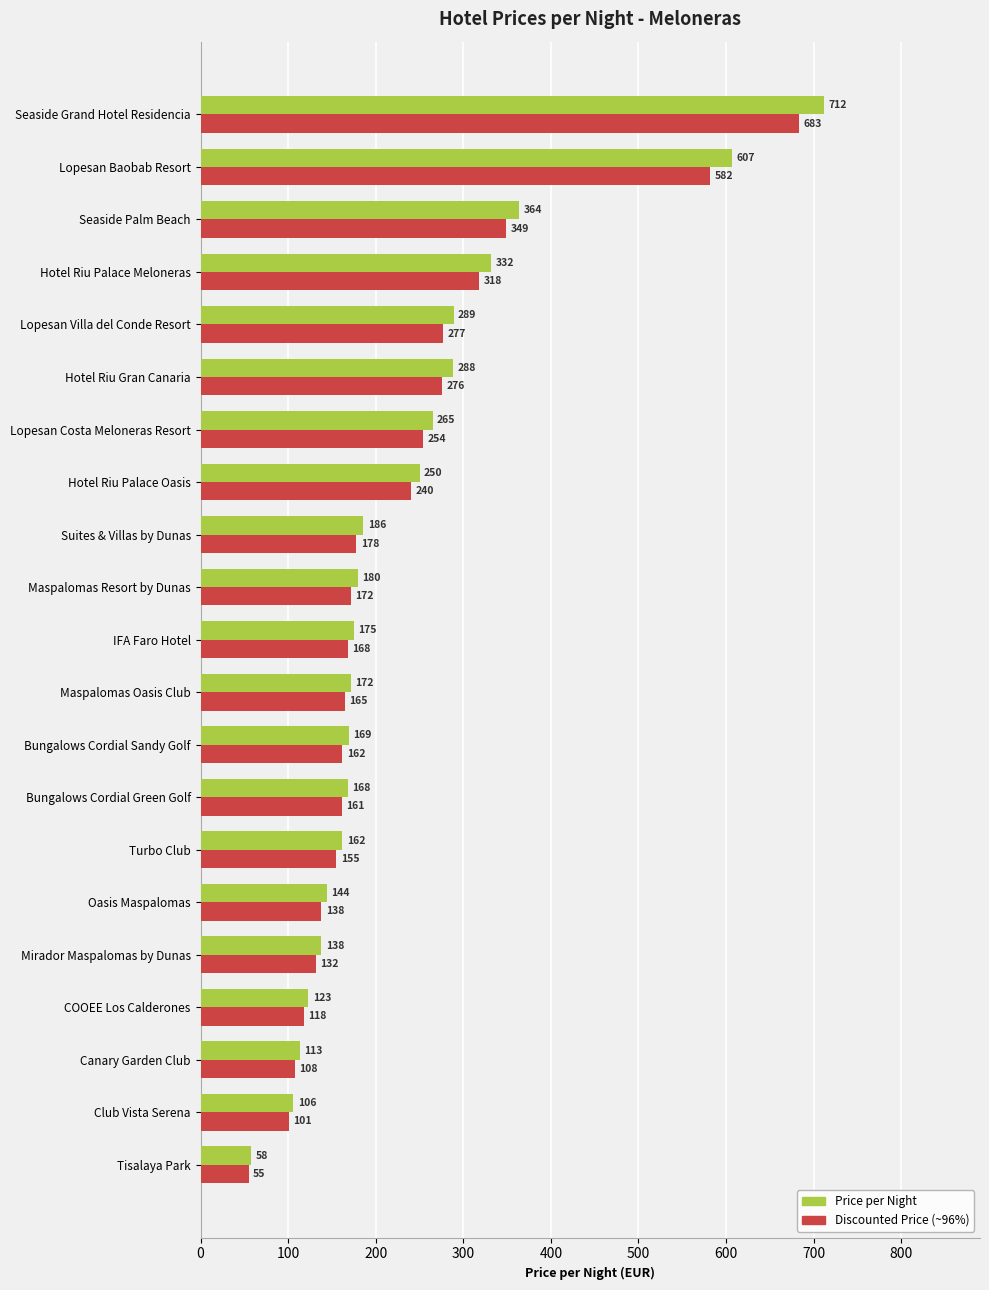

At which category is the sum across all series the highest?

Seaside Grand Hotel Residencia